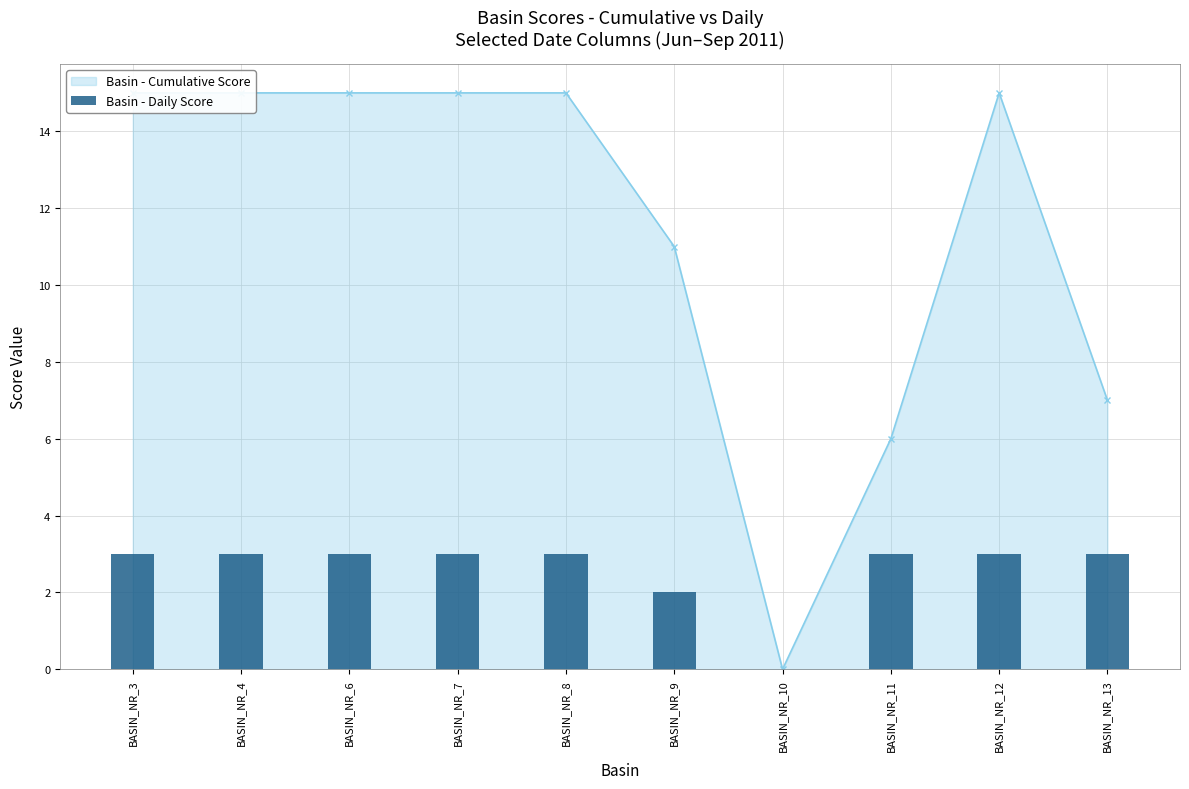

Does the chart contain any negative values?

No